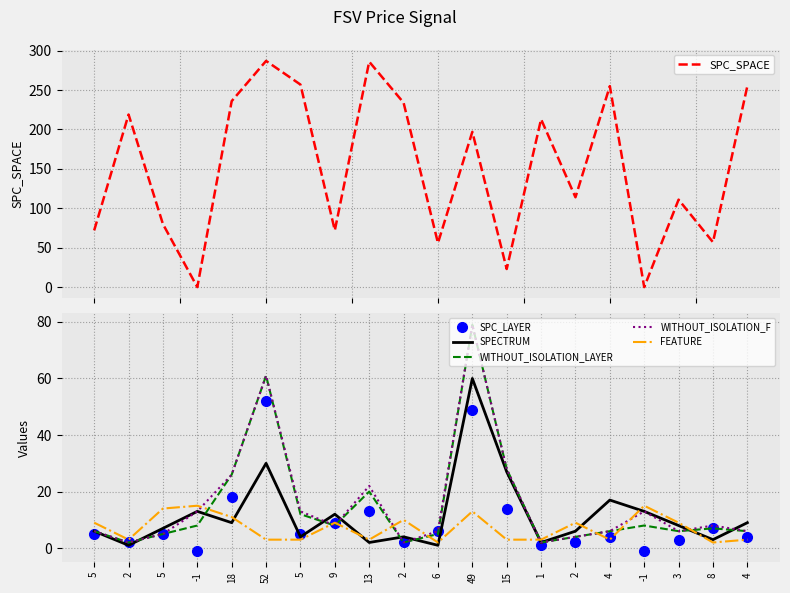

How many lines are shown in the chart?

6